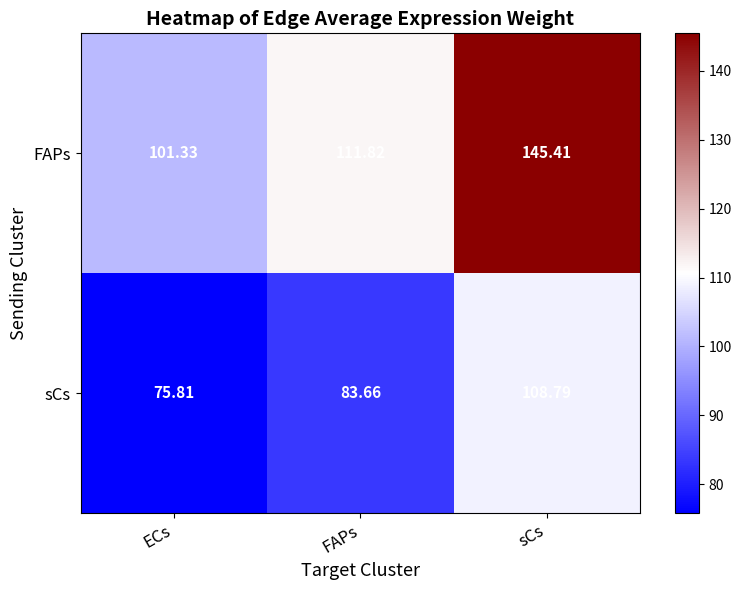

Where does the sCs series first go above 83?

FAPs